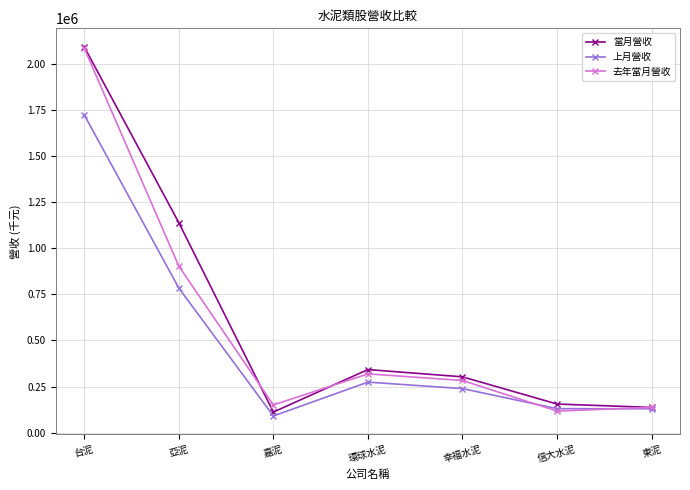

What is the total value across all series at 幸福水泥?

824603